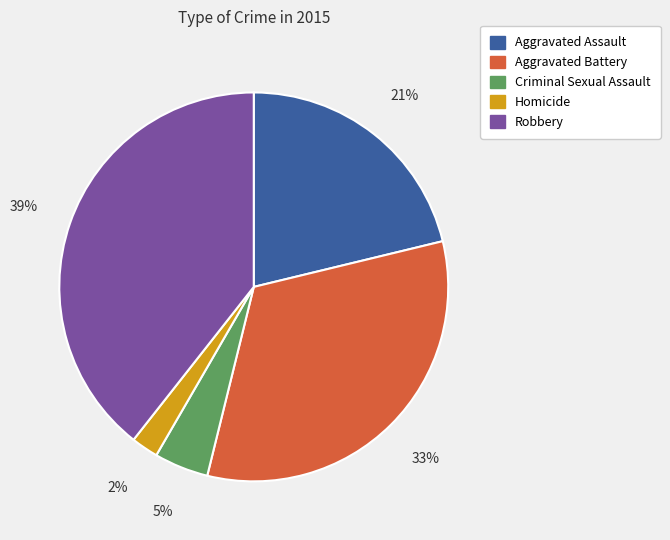

Do Homicide and Aggravated Assault together represent more than half of the pie?

No